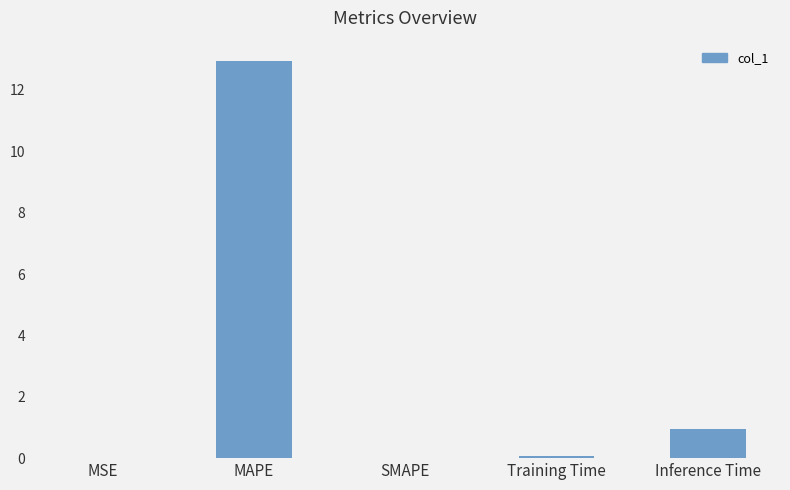

At which label is the value closest to 6?

Inference Time